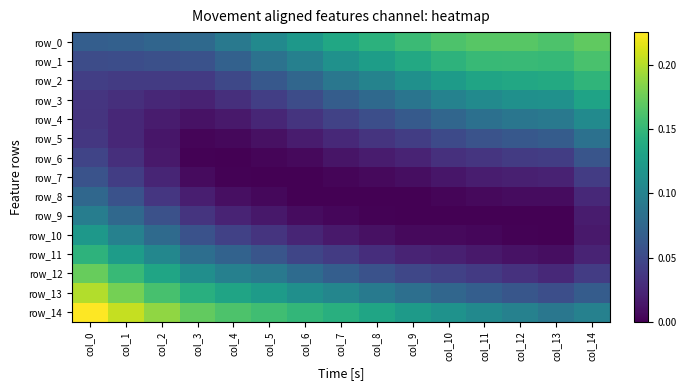

Read the row_1 value at col_6.

0.1